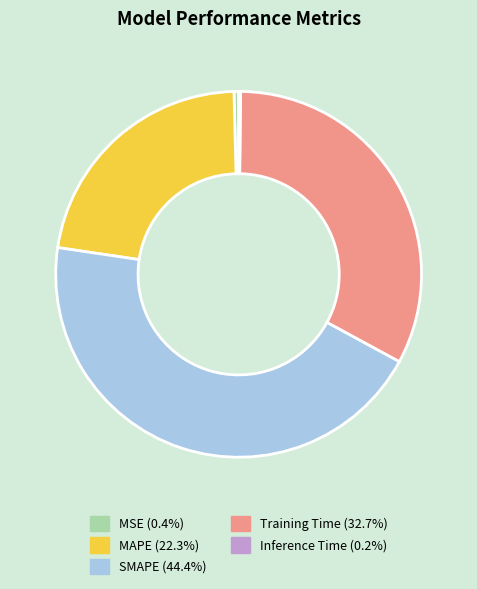

Combined, do SMAPE and MAPE account for over 50%?

Yes